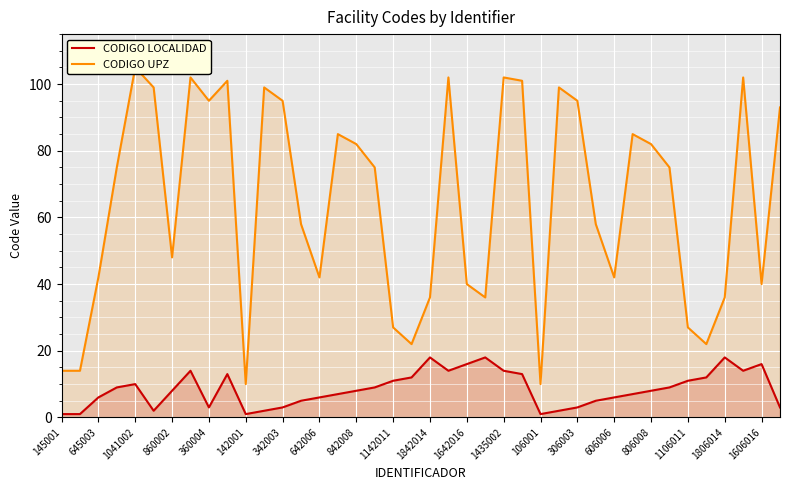

What is the label of the 30th point from the left?

29